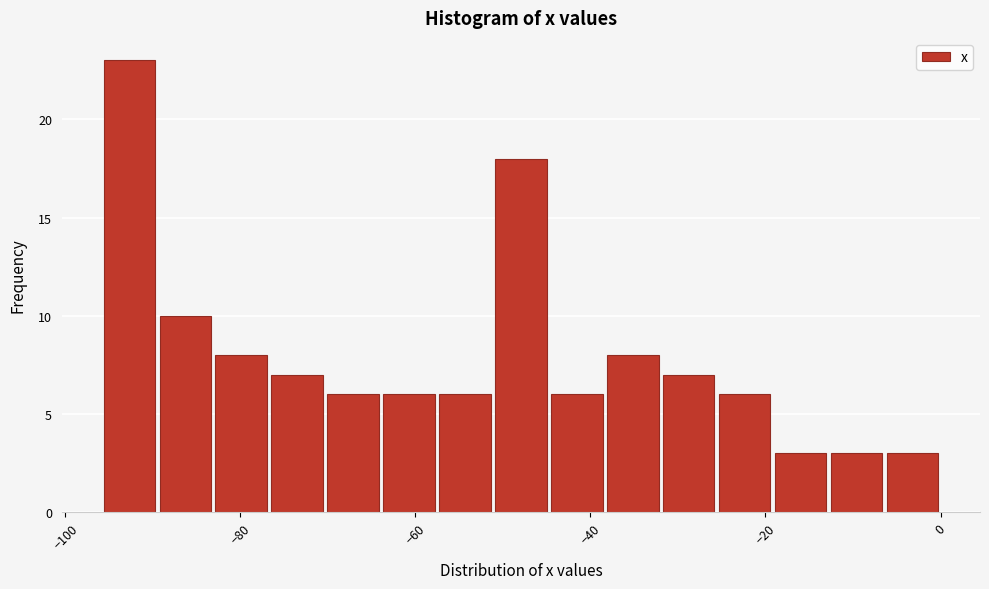

Read against the x-axis, roughly where is the centre of the tallest bar?

-92